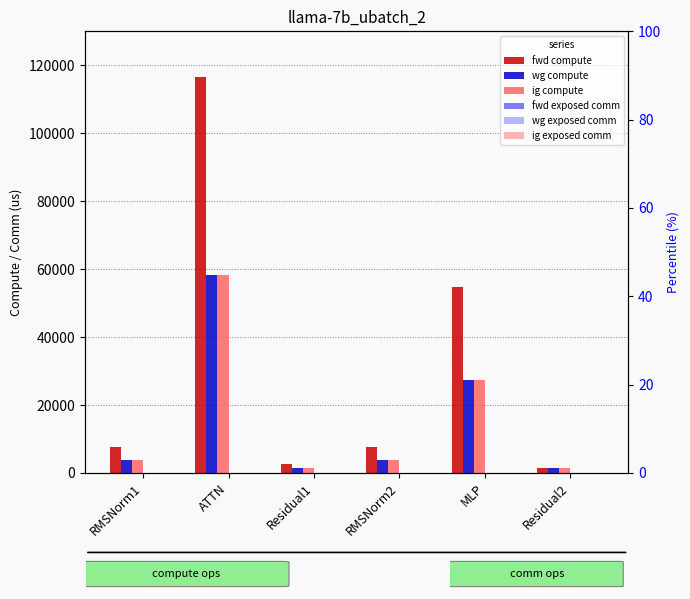

What are all the series names shown in the legend?

fwd compute, wg compute, ig compute, fwd exposed comm, wg exposed comm, ig exposed comm